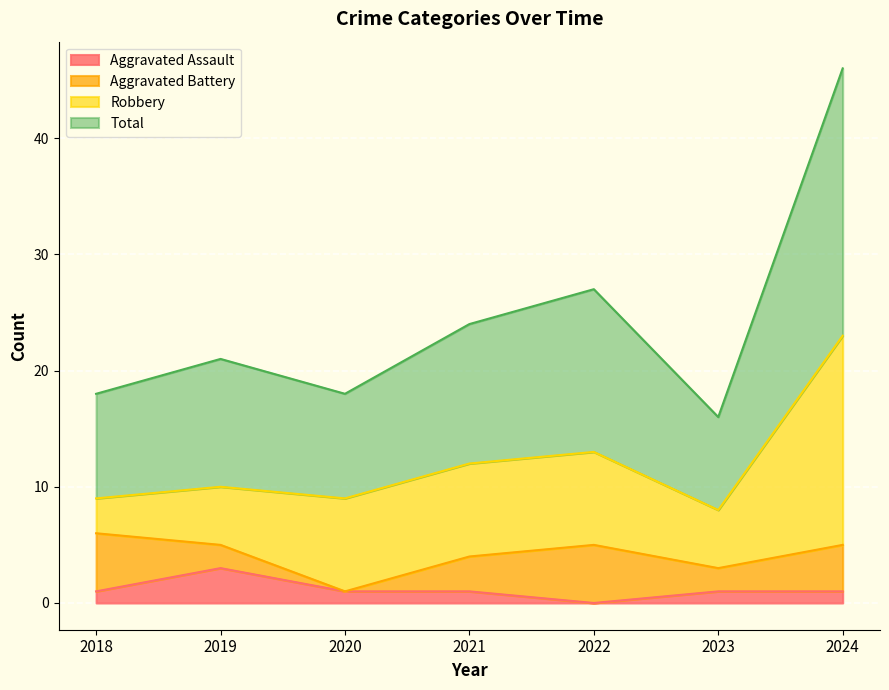

True or false: Aggravated Assault has more than 1 points higher than both neighbors.

False